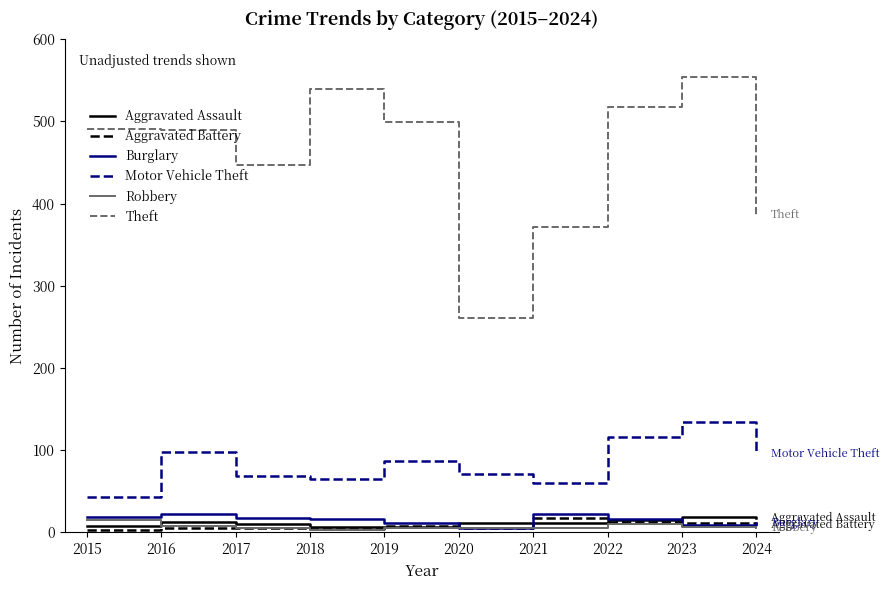

Which series has the largest total across all categories?

Theft